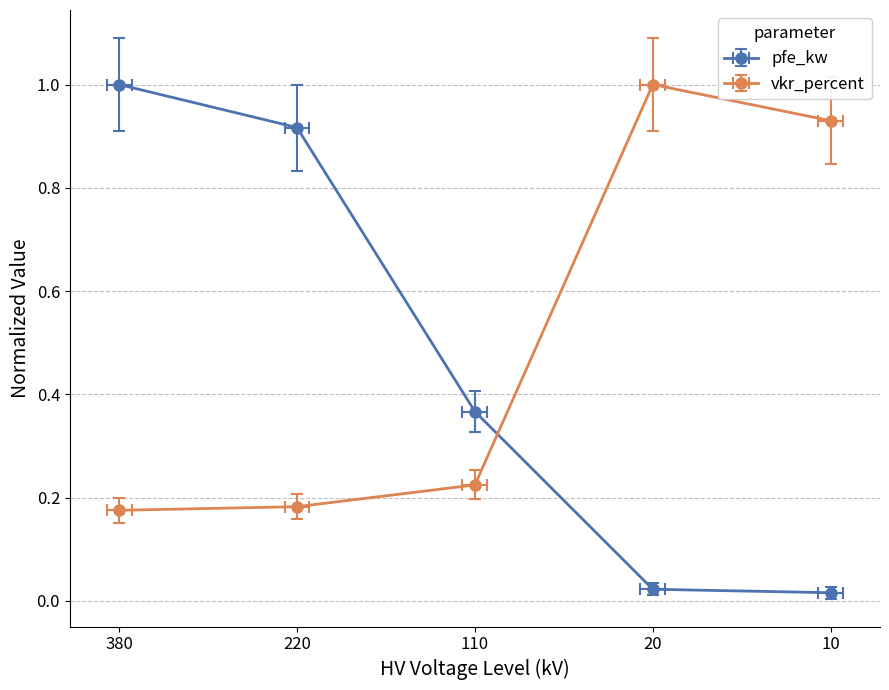

True or false: vkr_percent has more than 0 interior local peaks.

True